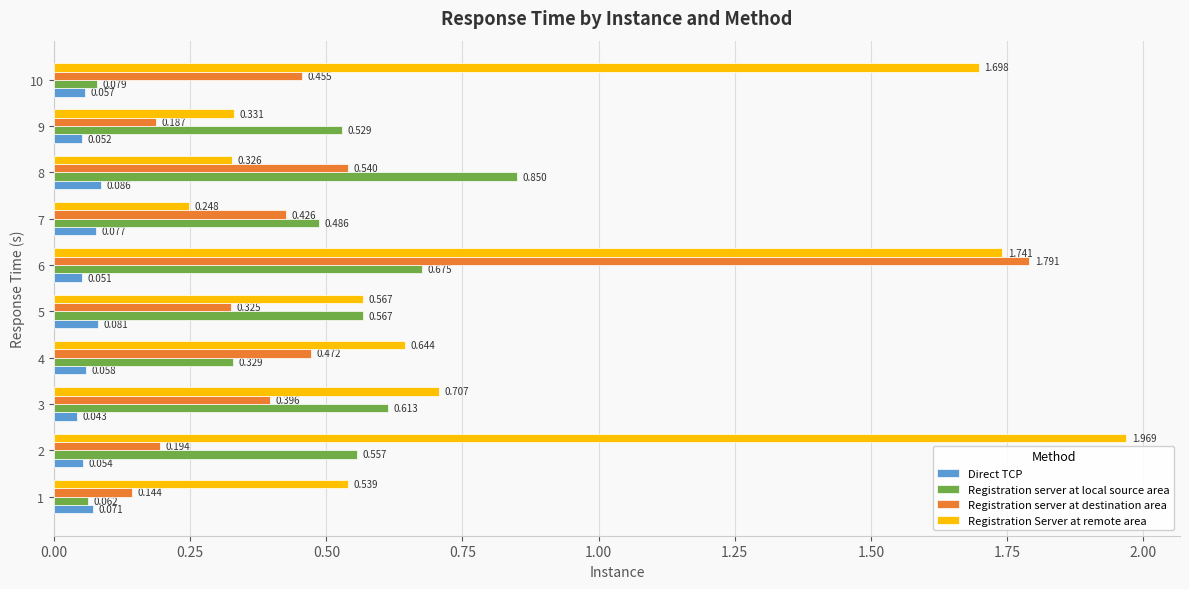

Which series has the largest total across all categories?

Registration Server at remote area